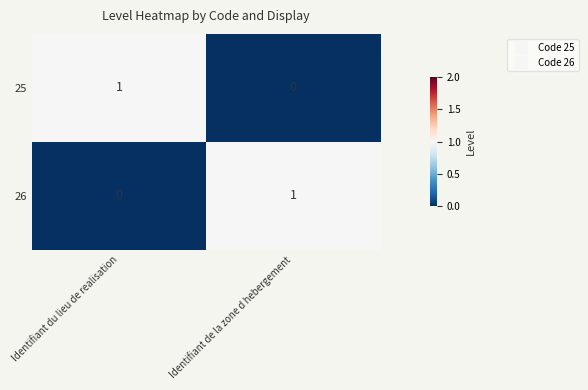

Which category has the lowest value in the 25 series?

Identifiant de la zone d hebergement